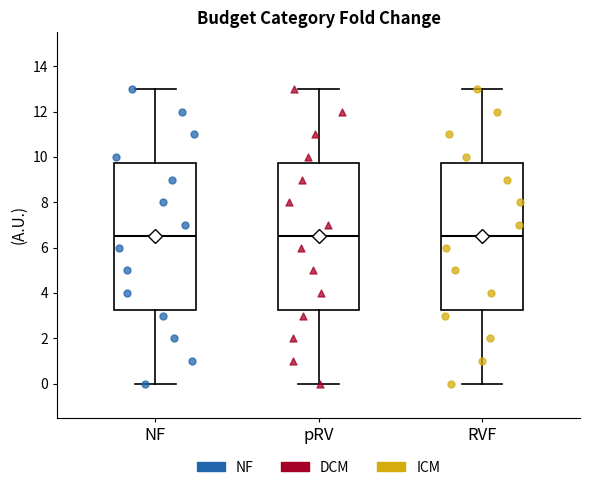

Where does the median line of the box for RVF sit on the y-axis? The values are not printed on the chart, so give them approximately, as read against the axis.

6.6